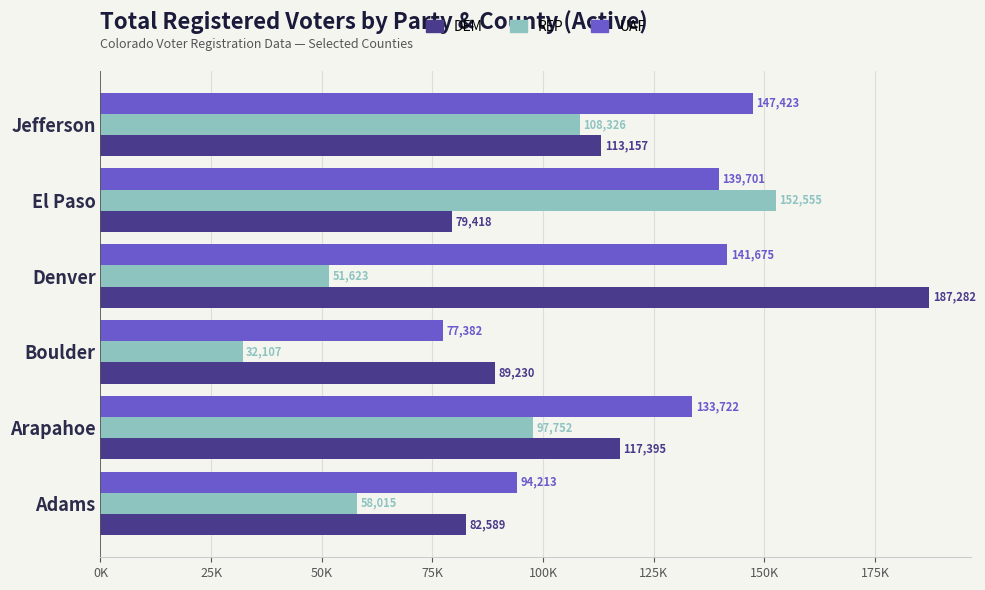

What are all the series names shown in the legend?

DEM, REP, UAF